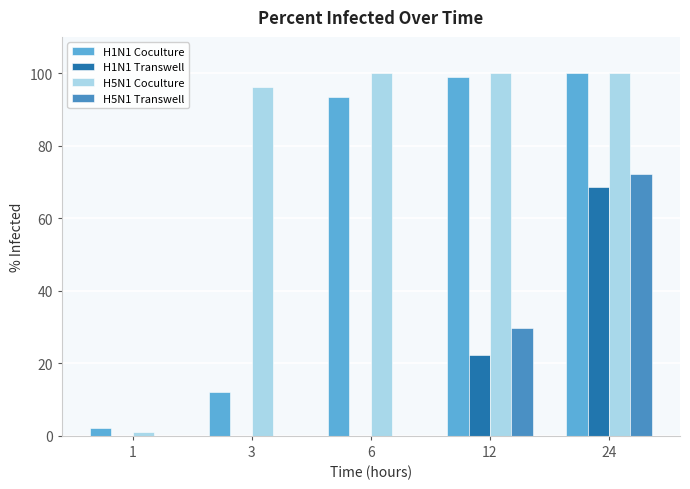

The H1N1 Coculture series shows 57.2 at 12. True or false?

False